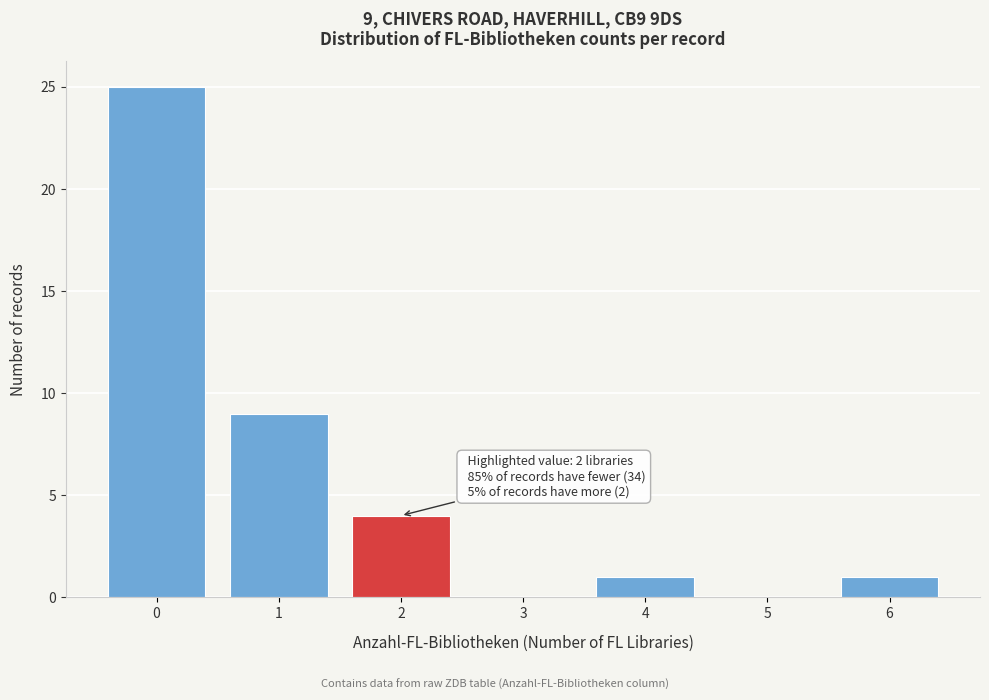

Reading right to left, extract all data points from this chart.

6=1	5=0	4=1	3=0	2=4	1=9	0=25